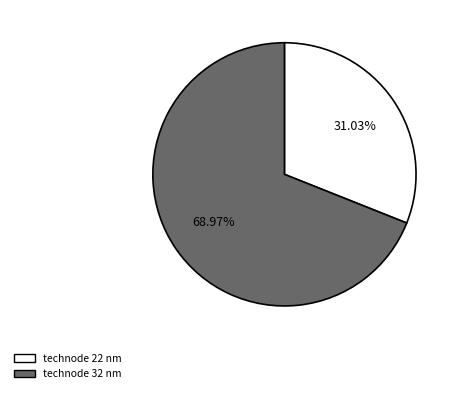

Which slice represents more than half of the pie?

technode 32 nm